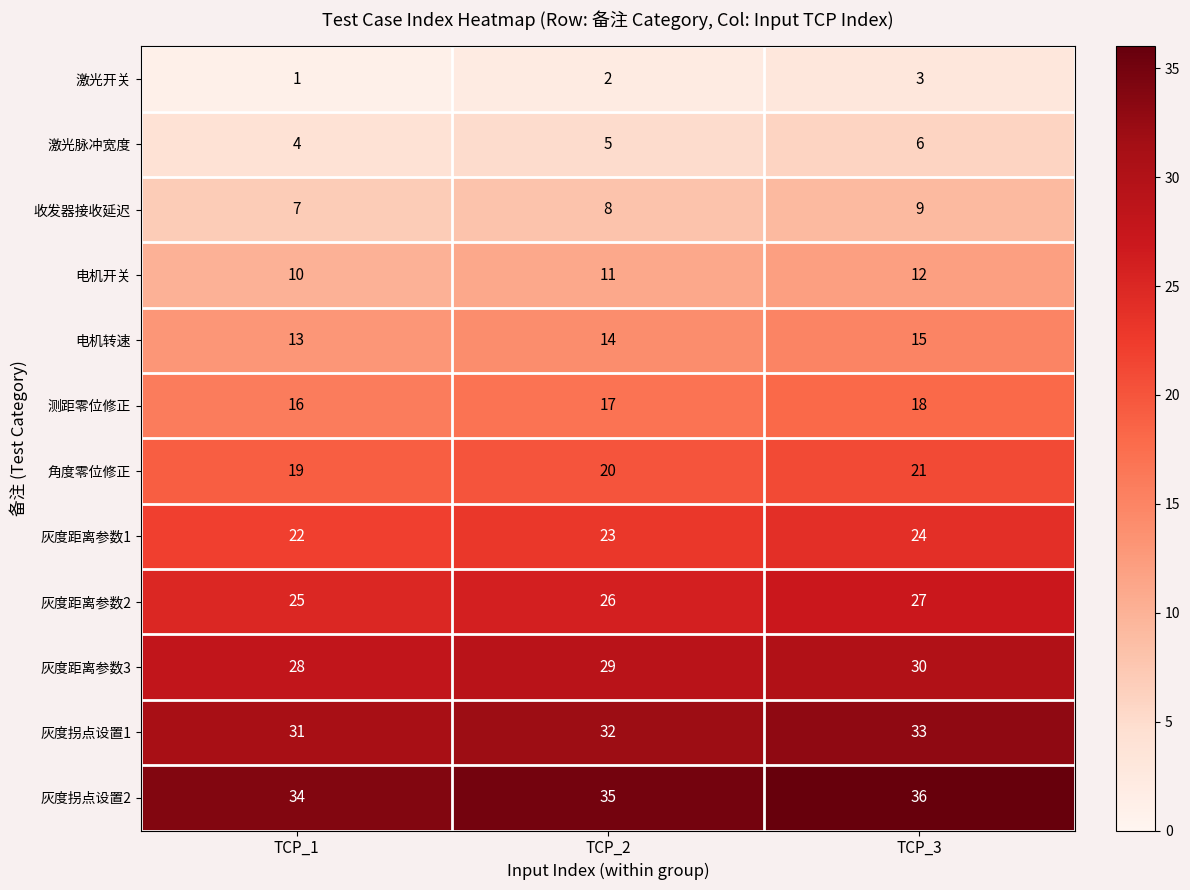

Which category has the highest value across all series?

TCP_3